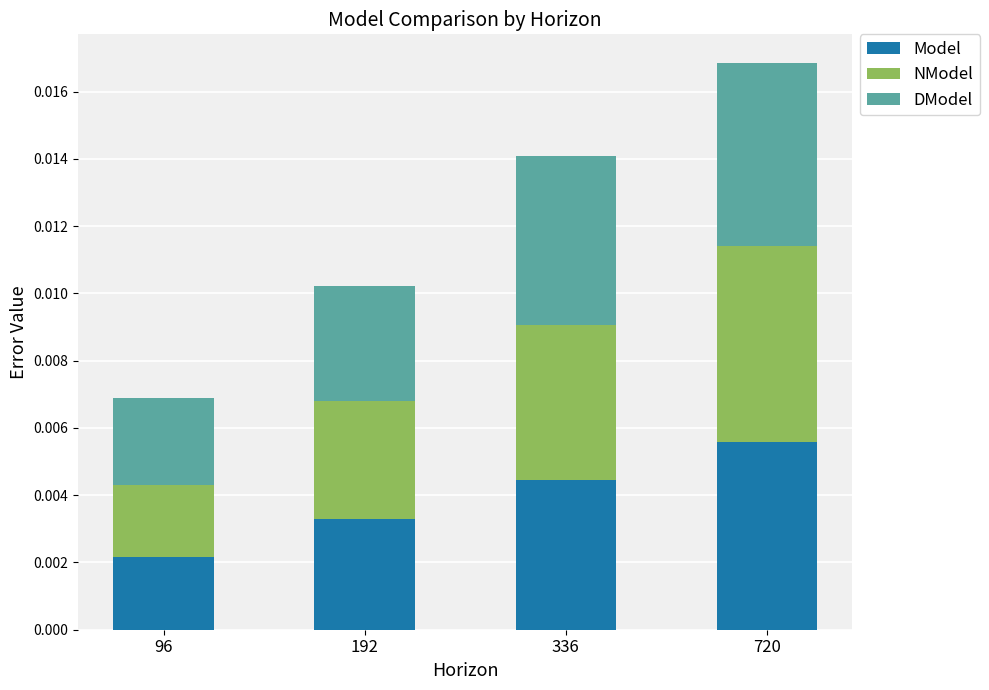

At which label is Model closest to 0?

96